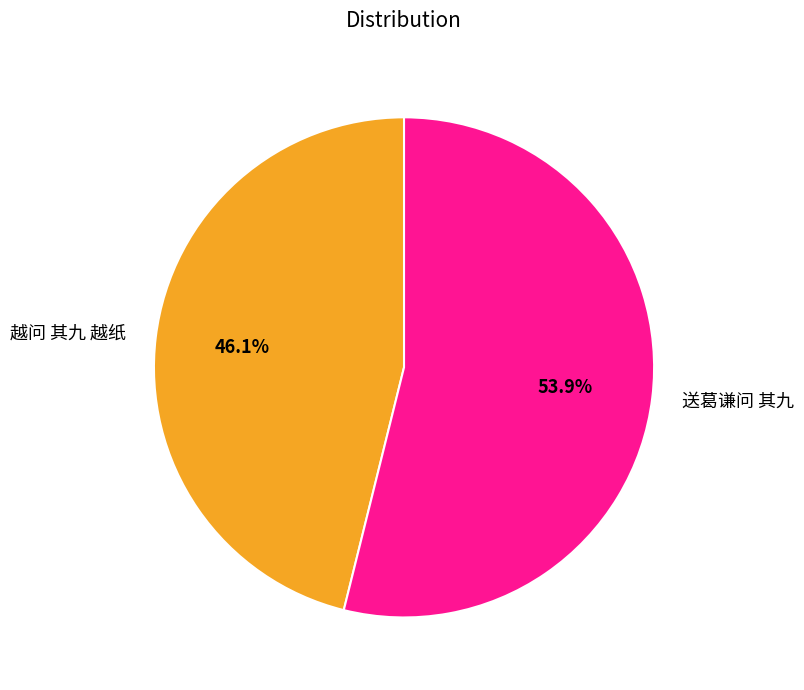

Count the number of slices in the pie.

2